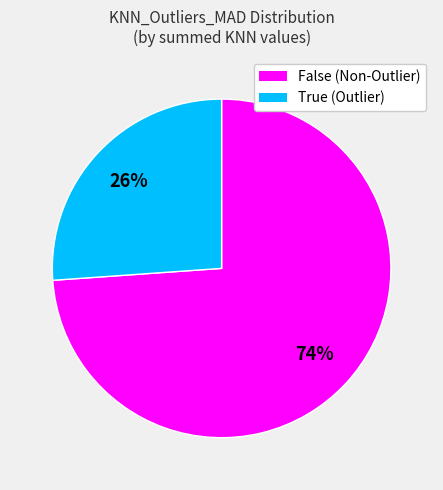

Is there a majority slice in this chart?

Yes